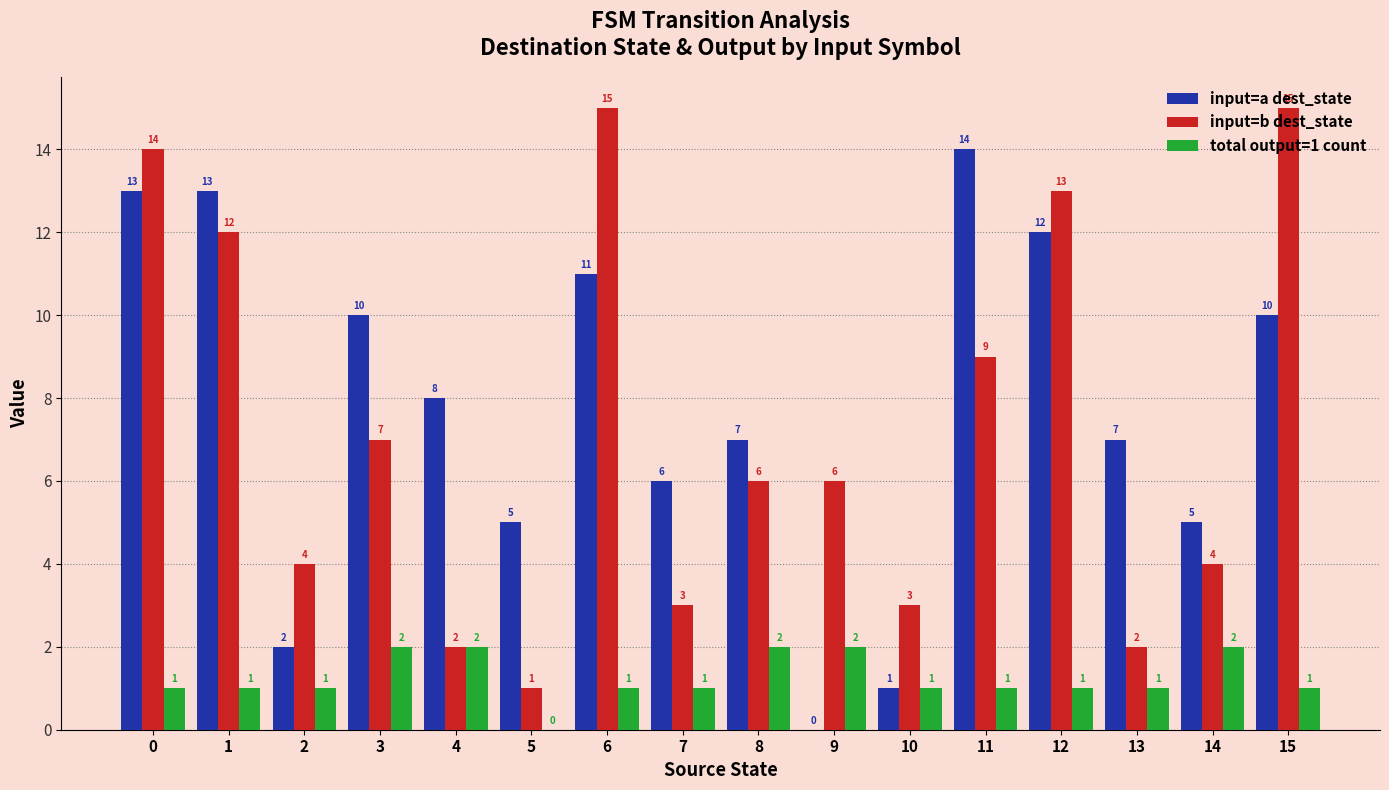

The value of input=b dest_state at 7 is 5. True or false?

False